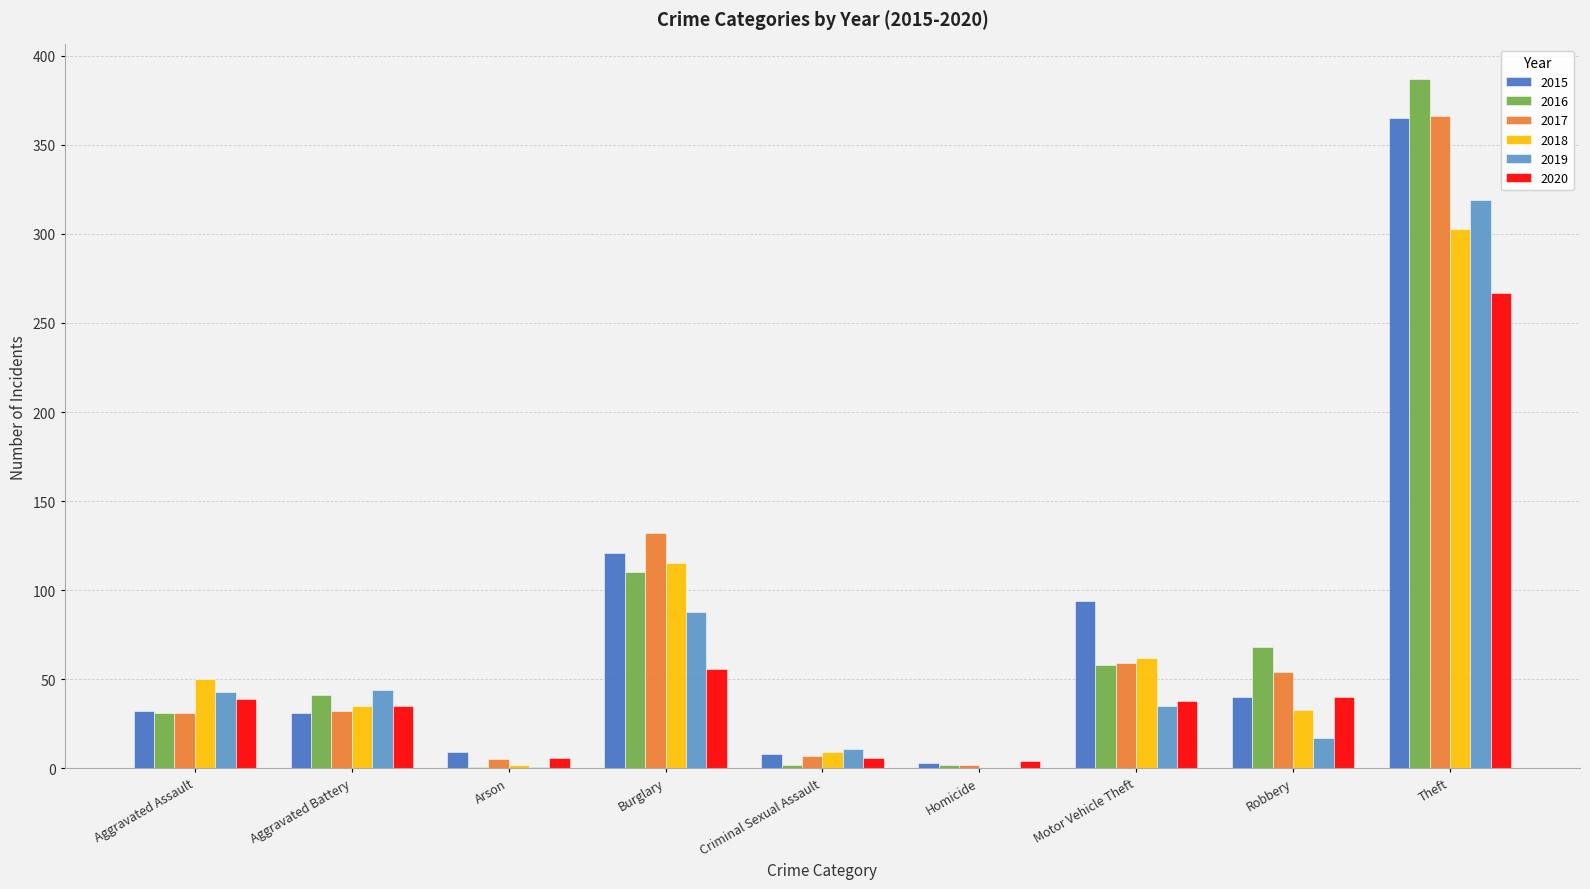

Does the chart contain stacked bars?

No